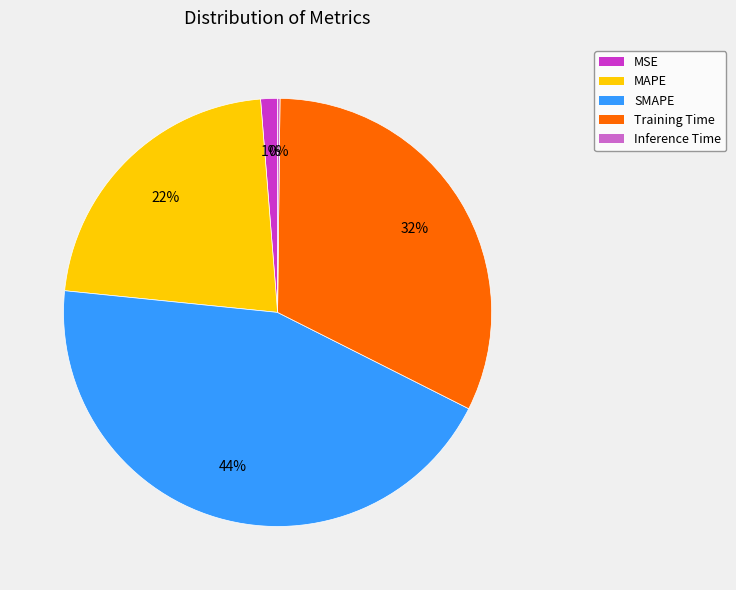

Which category has the biggest portion of the pie?

SMAPE